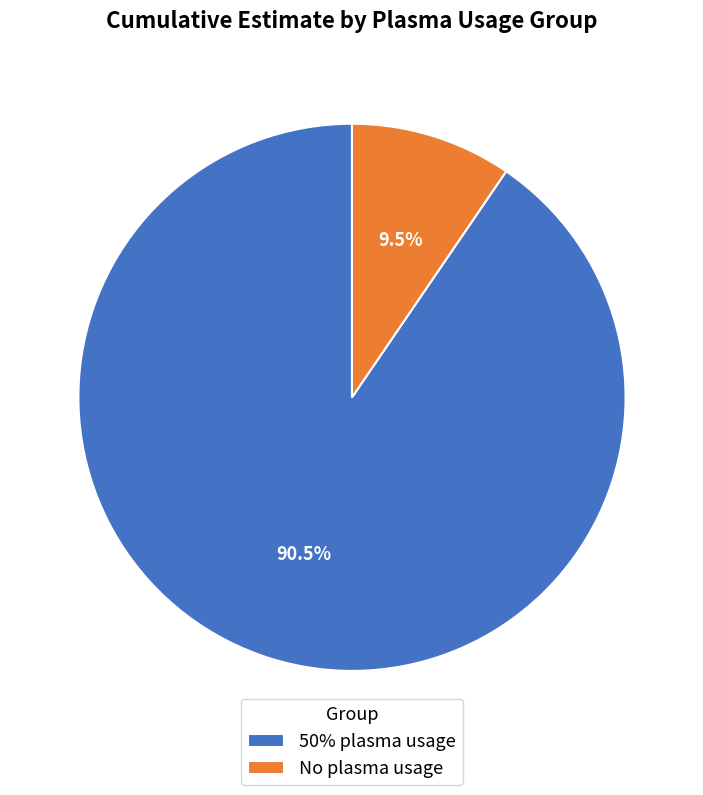

Is it true that No plasma usage is 50% of the pie?

False